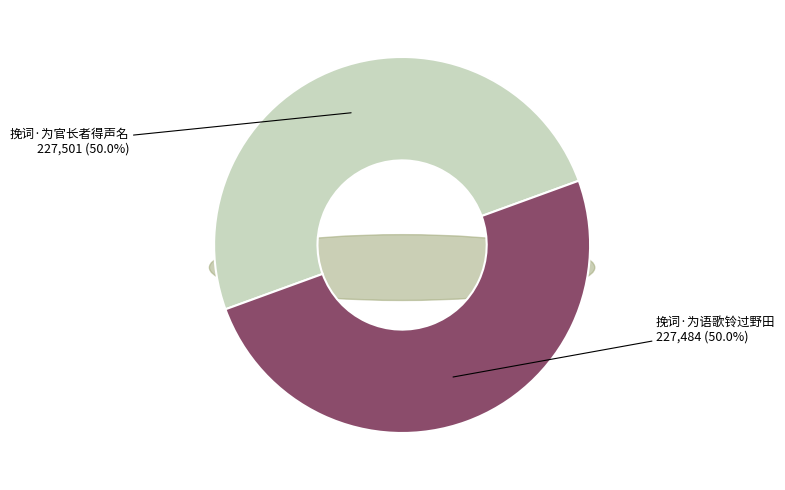

What percentage is NOT represented by 挽词·为语歌铃过野田?

50.0%